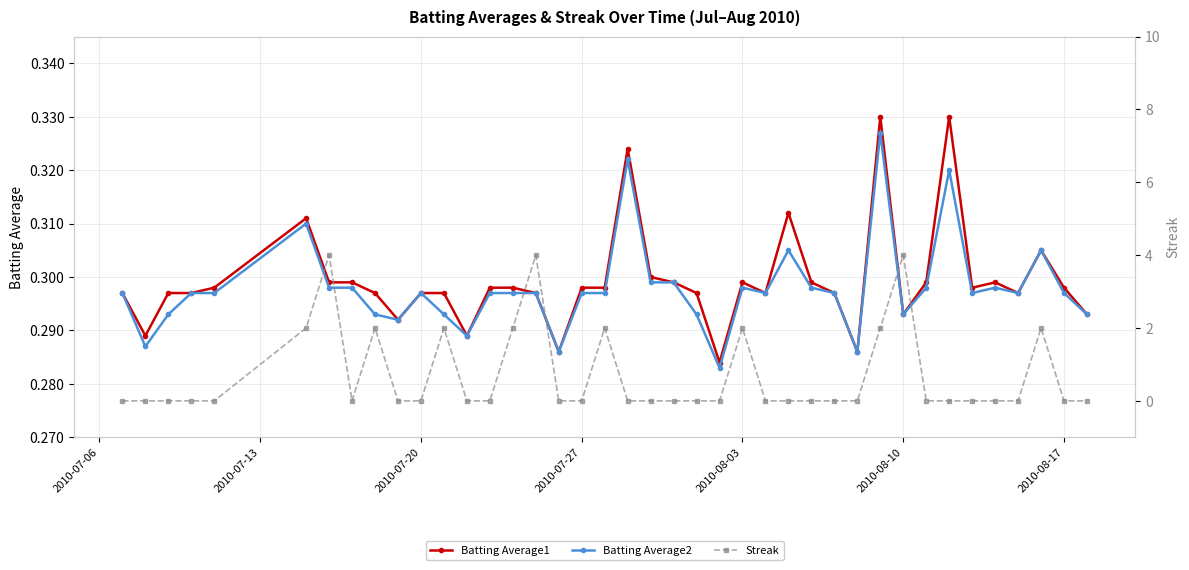

How many lines are shown in the chart?

3